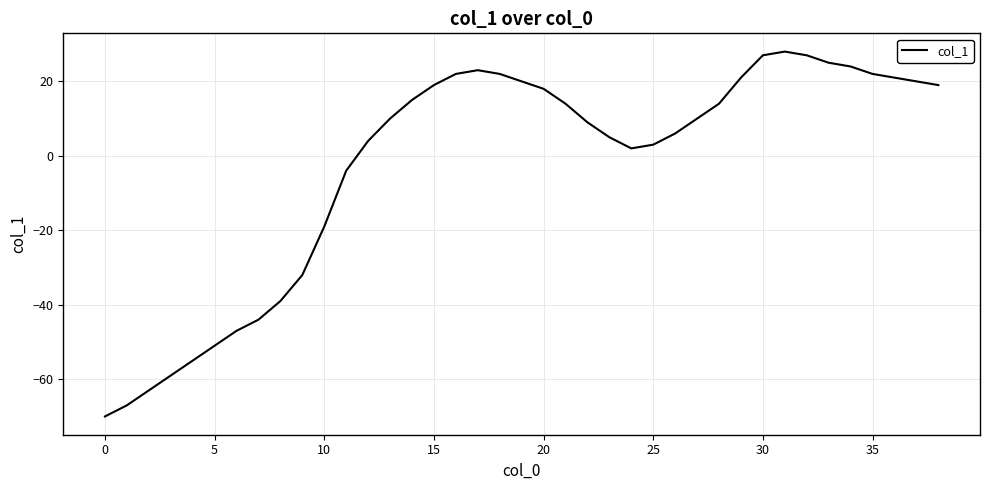

What is the maximum value shown in the chart?

28